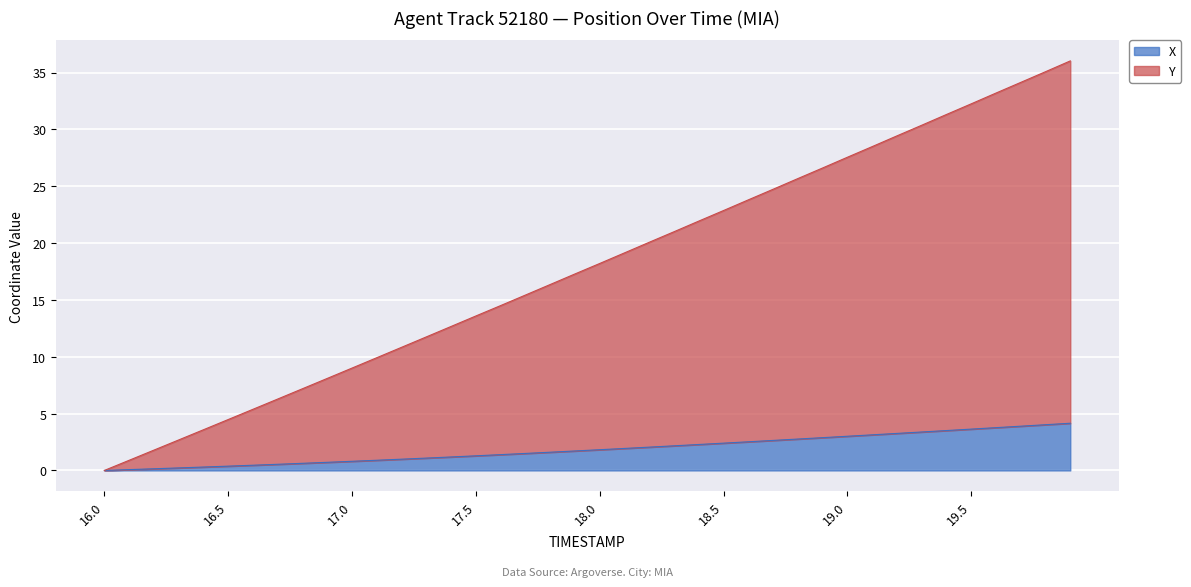

Does the chart display data point markers on the line(s)?

No